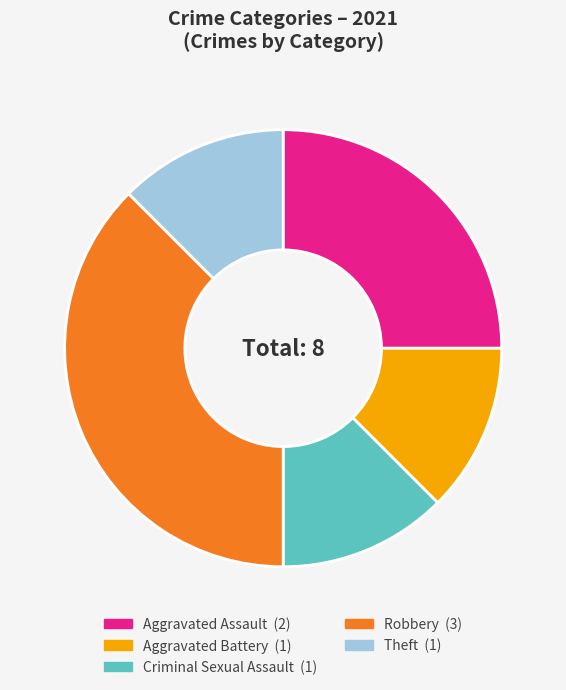

True or false: Theft accounts for 12% of the total.

True